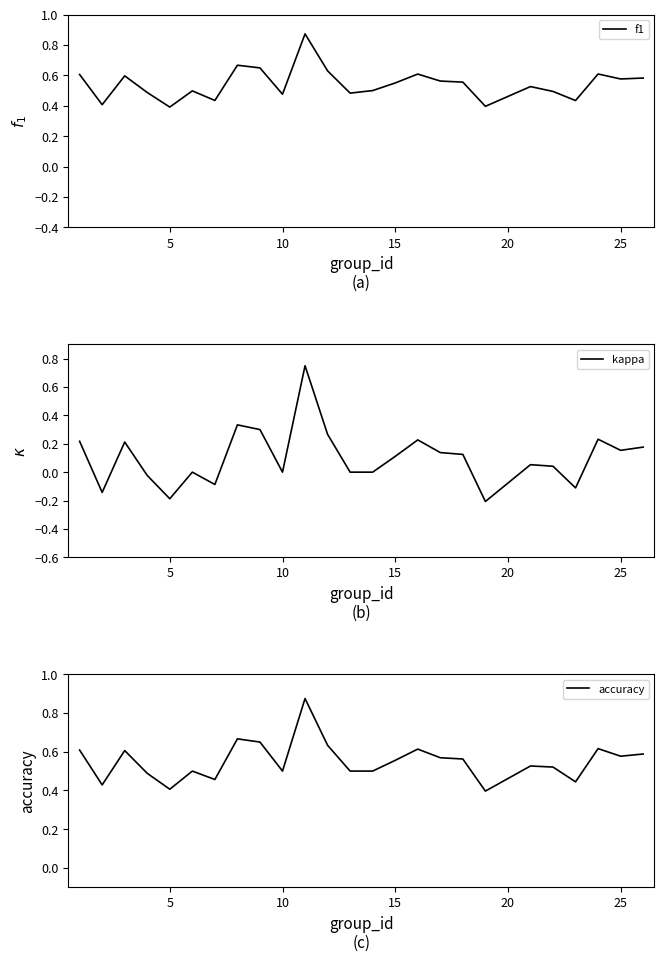

What is the sum of all accuracy values?

13.8